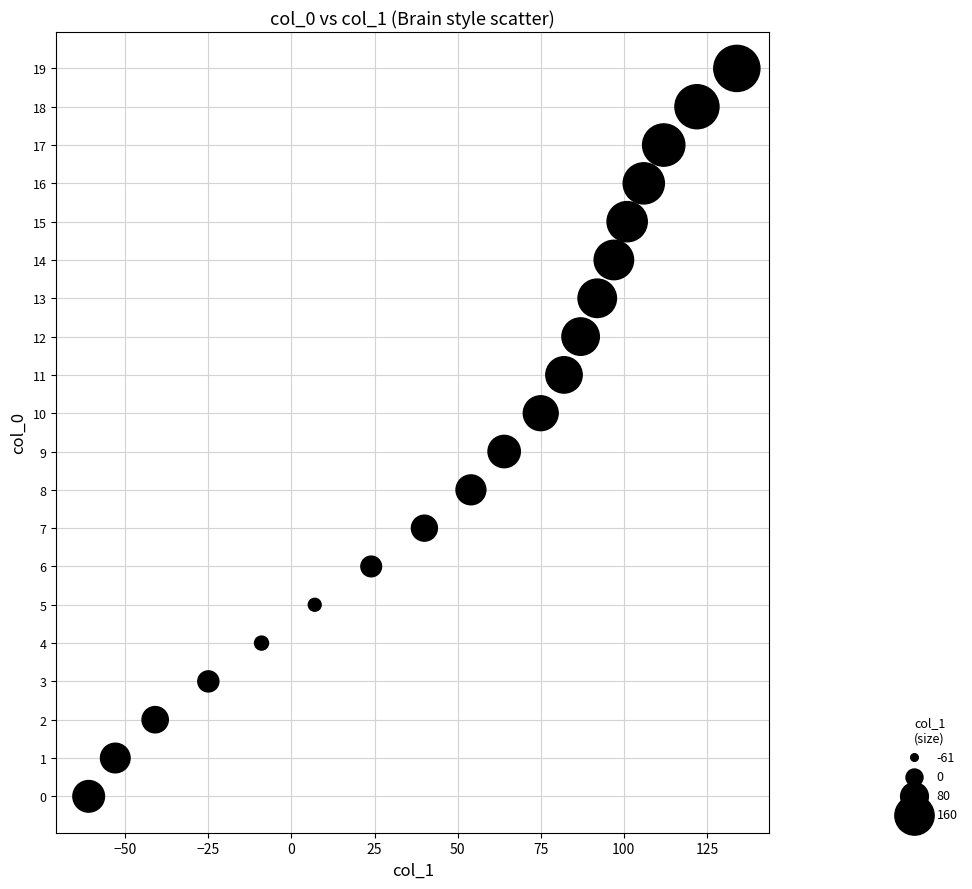

What is the range of X values (max minus min)?

195